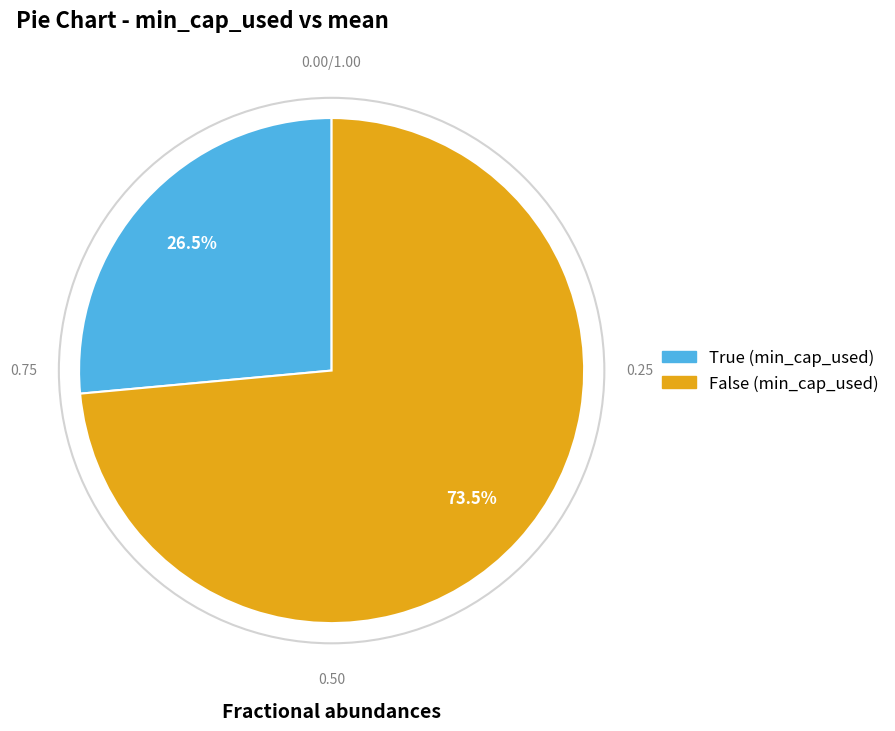

Is it true that False is 89% of the pie?

False